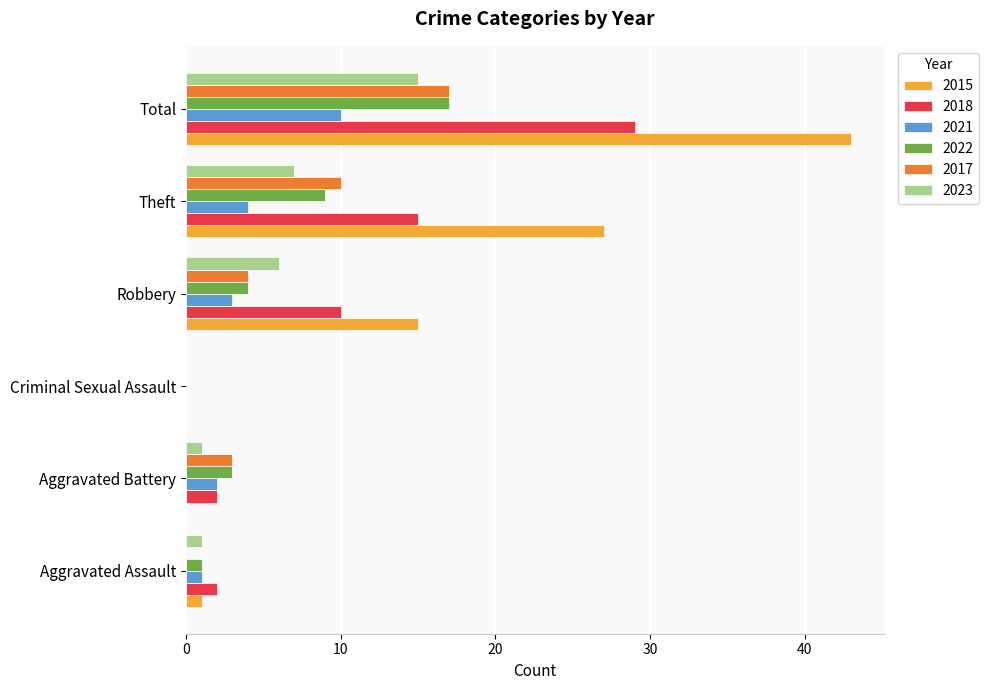

What is the spread (max minus min) of values at Theft?

23